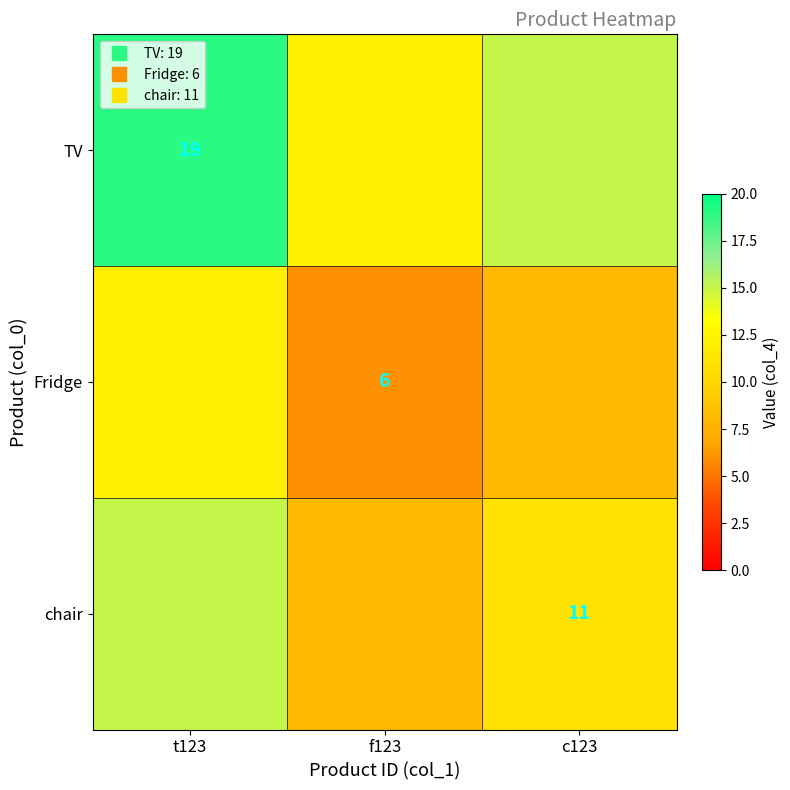

Read the TV value at t123.

19